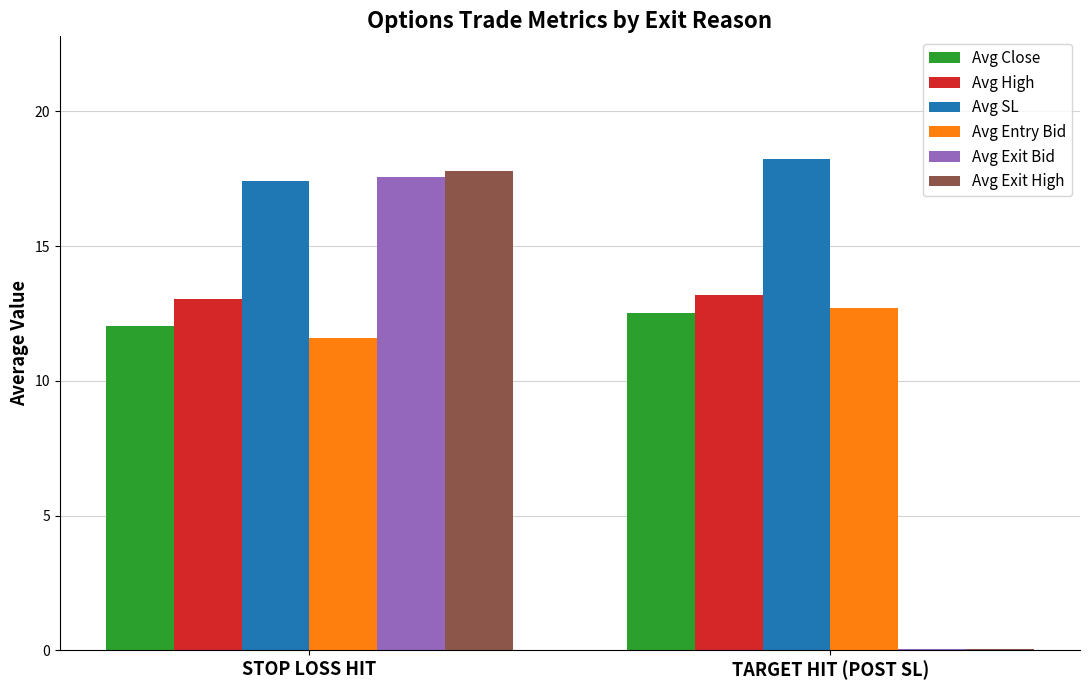

Is it true that Avg SL equals 24.5 at STOP LOSS HIT?

False